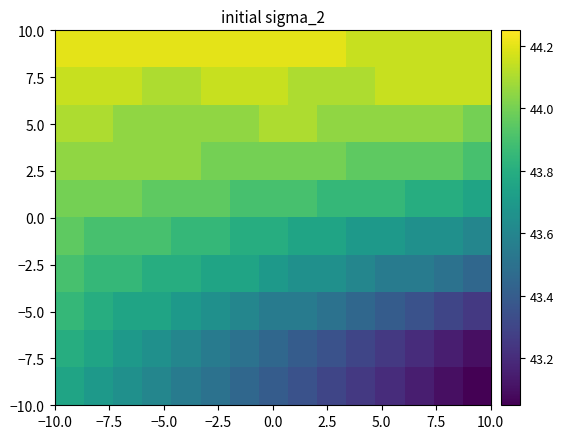

What is the smallest value displayed?

43.0